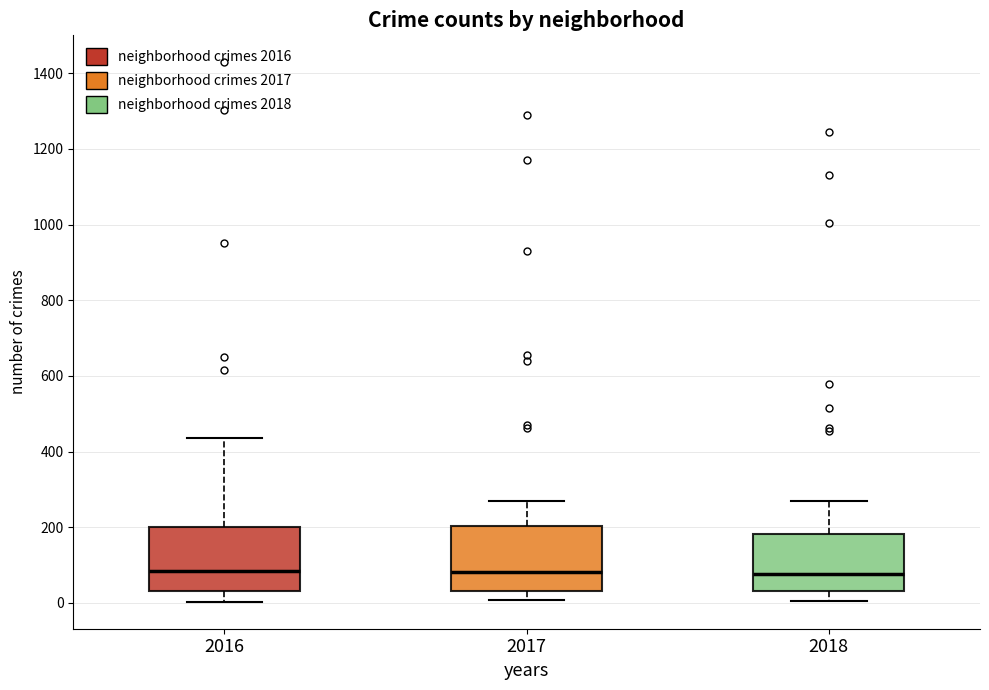

Reading left to right, read every box against the y-axis: the position of its median line, the range the box covers, and the ends of its whiskers. The values are not printed on the chart, so give them approximately, as read against the axis.

2016: median 80, box 40 to 200, whiskers 0 to 440
2017: median 80, box 40 to 200, whiskers 0 to 260
2018: median 80, box 40 to 180, whiskers 0 to 280